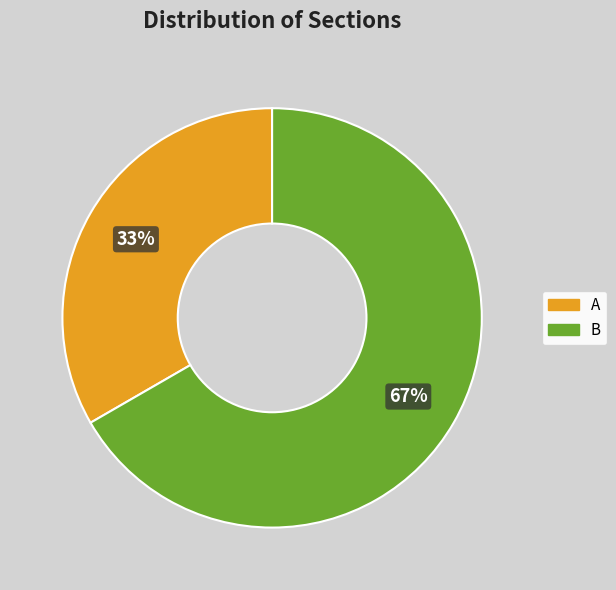

Which has a higher value, B or A?

B